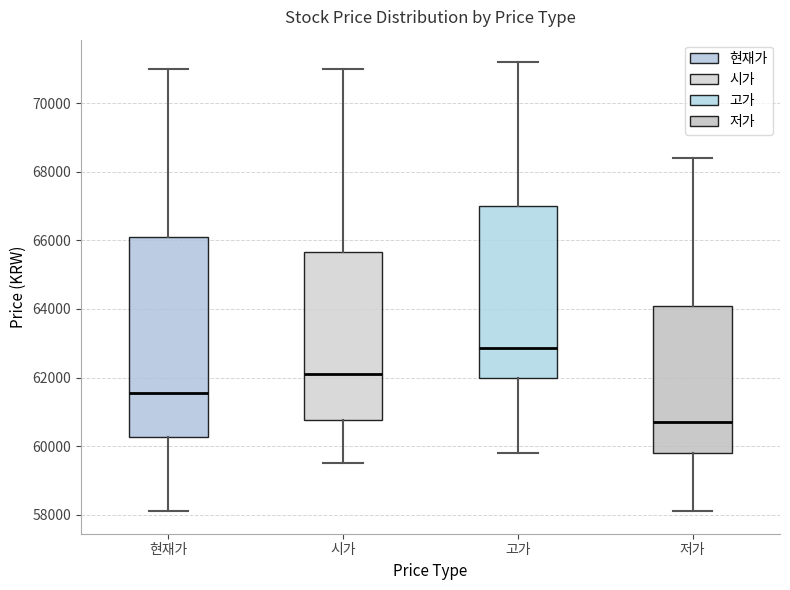

Reading left to right, transcribe this box plot: for each box, give where its median line is, the range the box spans, and where its two whiskers end, as read against the y-axis. The values are not printed on the chart, so give them approximately, as read against the axis.

현재가: median 61600, box 60200 to 66200, whiskers 58200 to 71000
시가: median 62200, box 60800 to 65600, whiskers 59600 to 71000
고가: median 62800, box 62000 to 67000, whiskers 59800 to 71200
저가: median 60800, box 59800 to 64200, whiskers 58200 to 68400